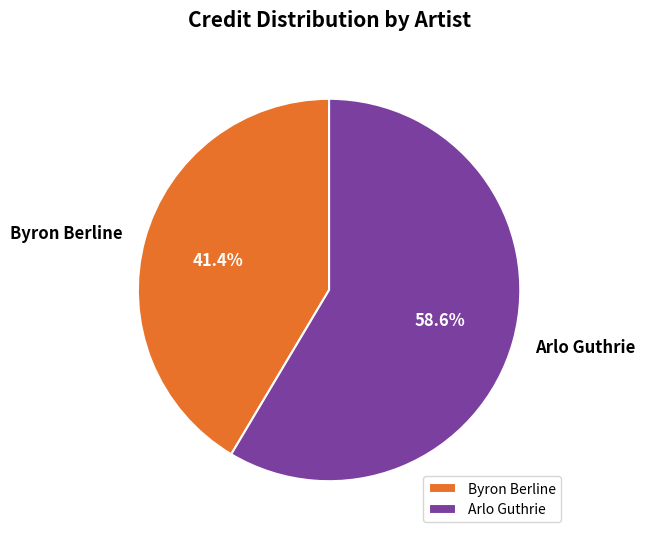

Does Arlo Guthrie represent more than half of the total?

Yes